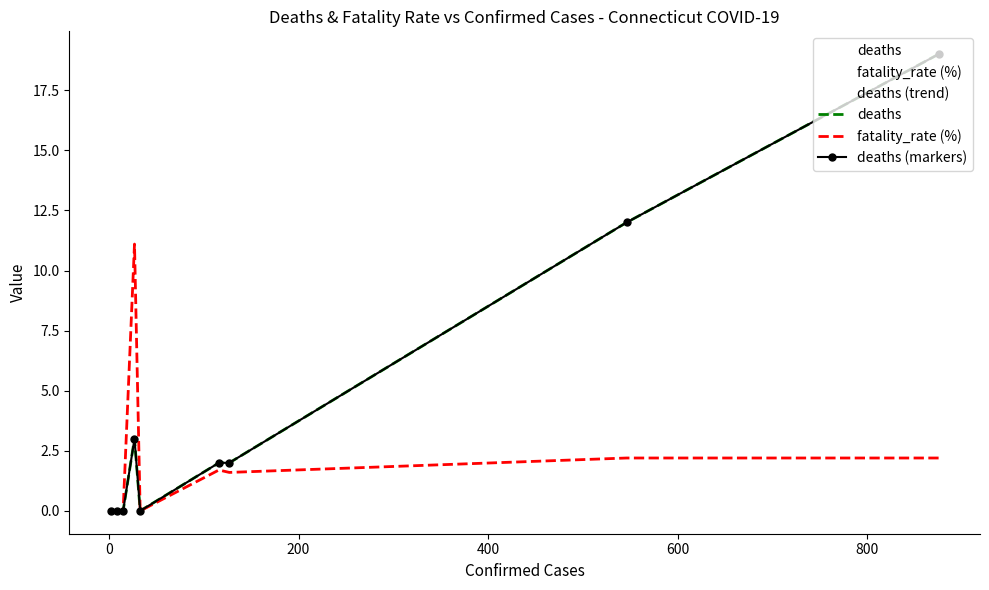

True or false: fatality_rate (%) has a value of 0.7 at 200.

False